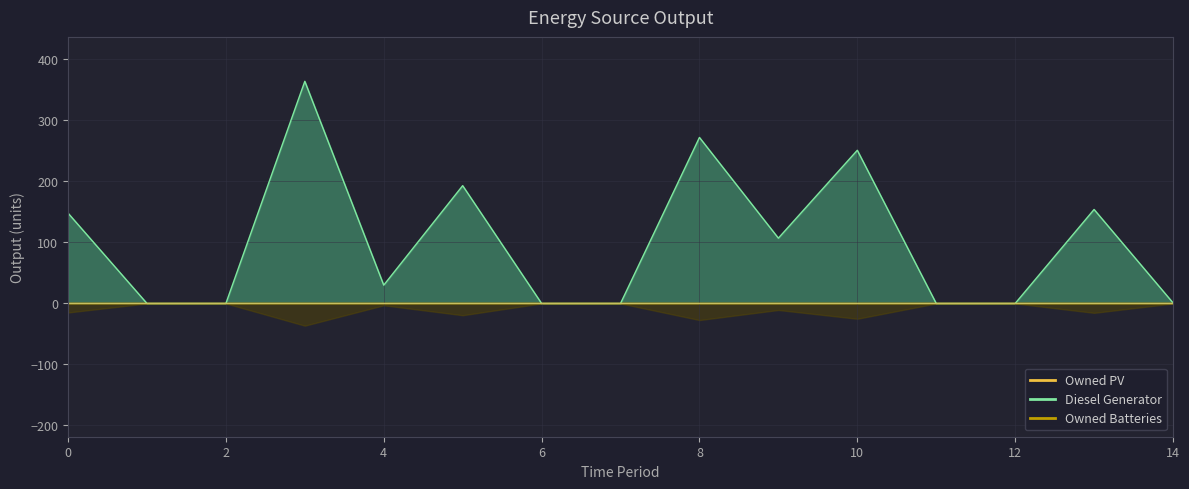

True or false: Diesel Generator and Owned PV intersect in this chart.

False